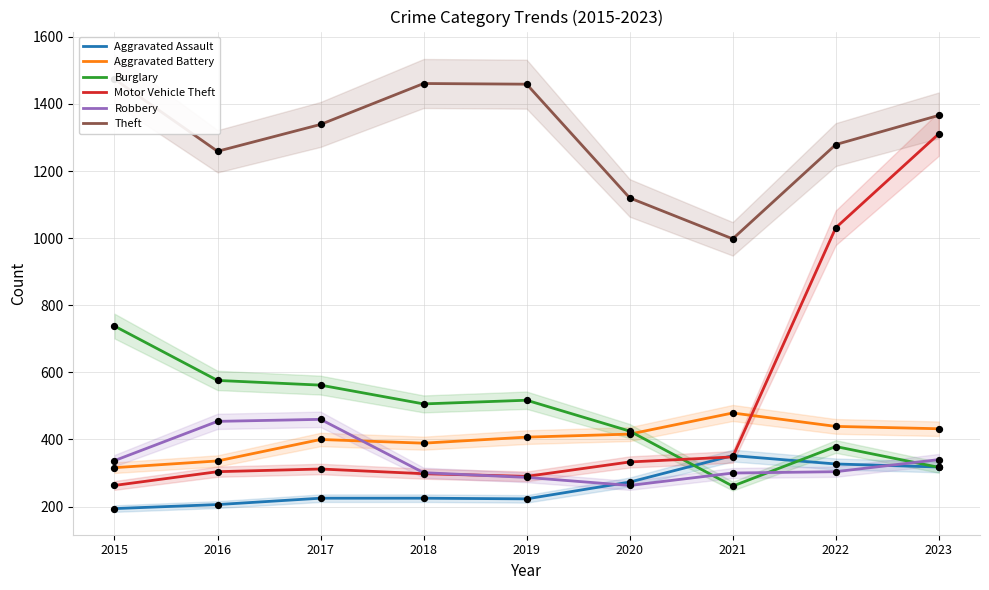

At which category is the sum across all series the highest?

2023